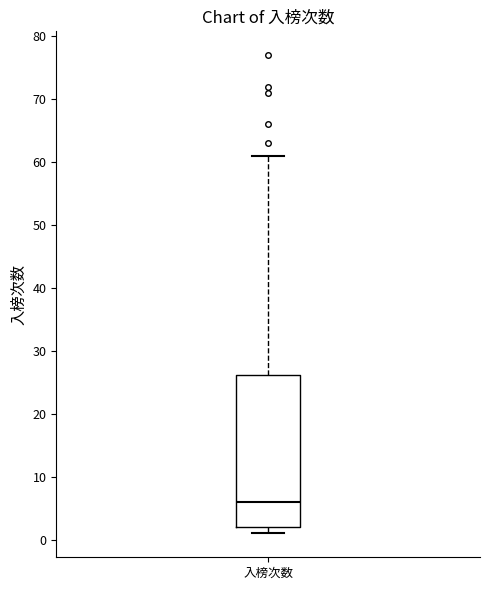

Transcribe this box plot: give where the median line is, the range the box spans, and where the two whiskers end, as read against the y-axis. The values are not printed on the chart, so give them approximately, as read against the axis.

median 6, box 2 to 26, whiskers 1 to 61